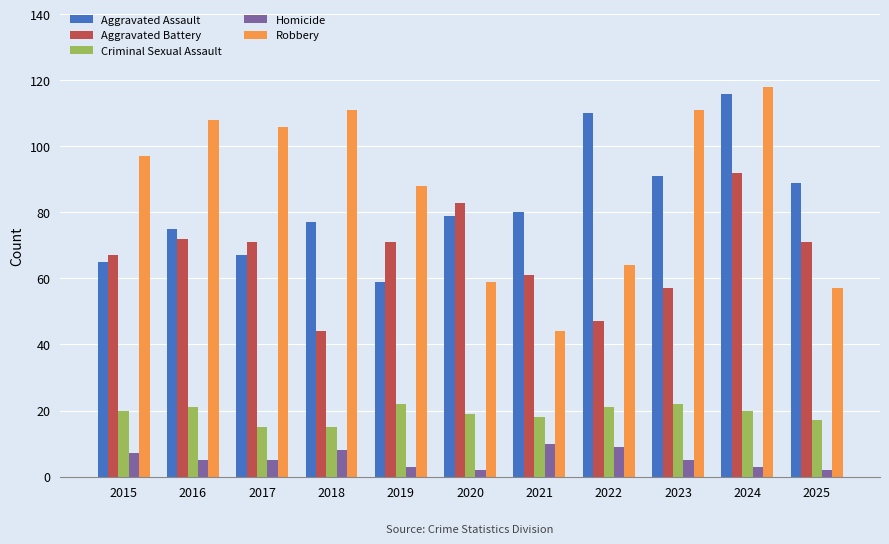

How many data points does each series have?

11